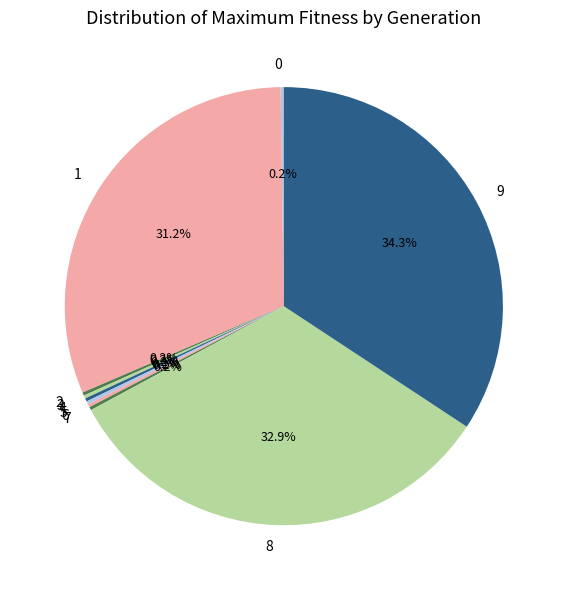

Which slice is the largest?

9